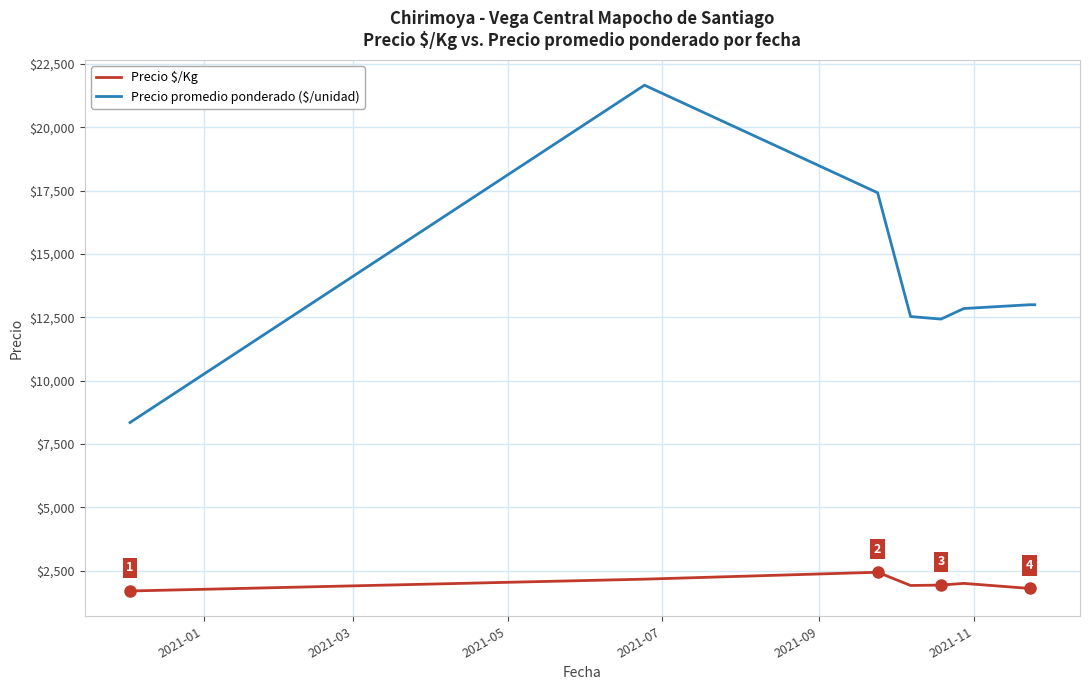

What is the difference between the second highest and second lowest values in the Precio promedio ponderado ($/unidad) series?

4986.7